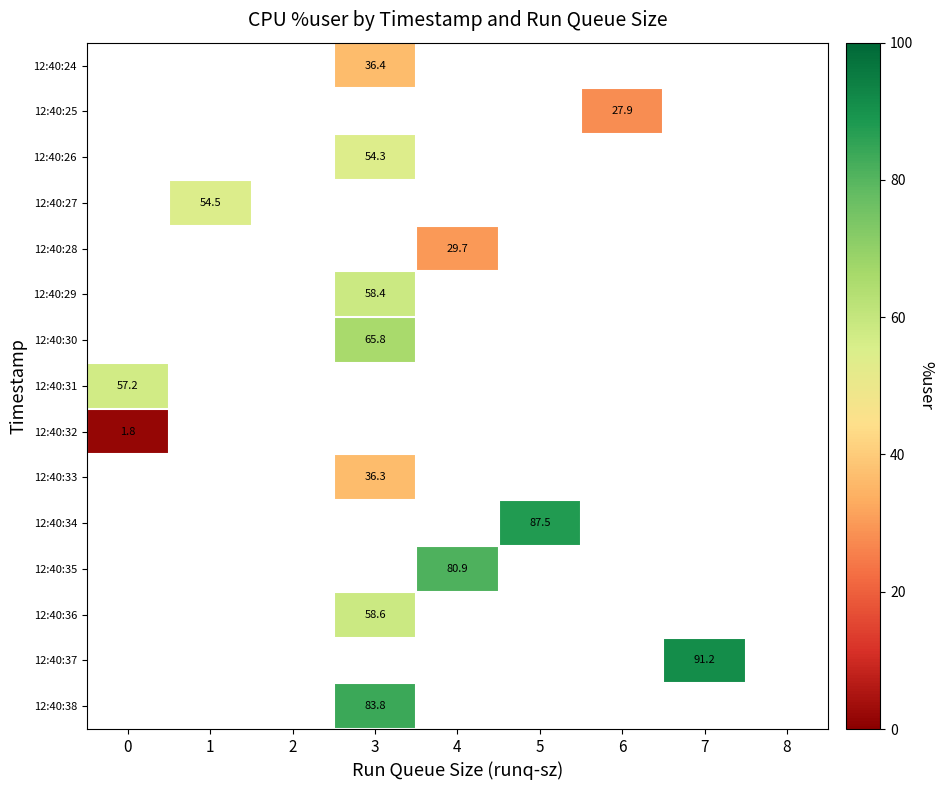

Count the number of categories in the chart.

9